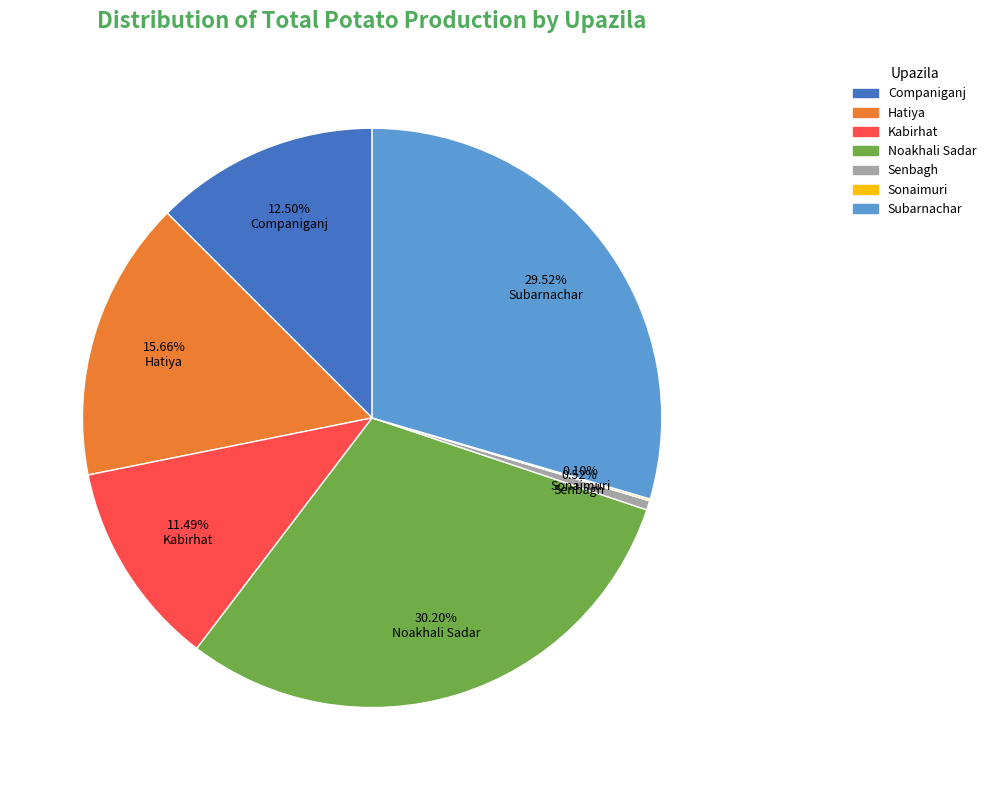

What is the total percentage of Kabirhat and Companiganj?

24.0%